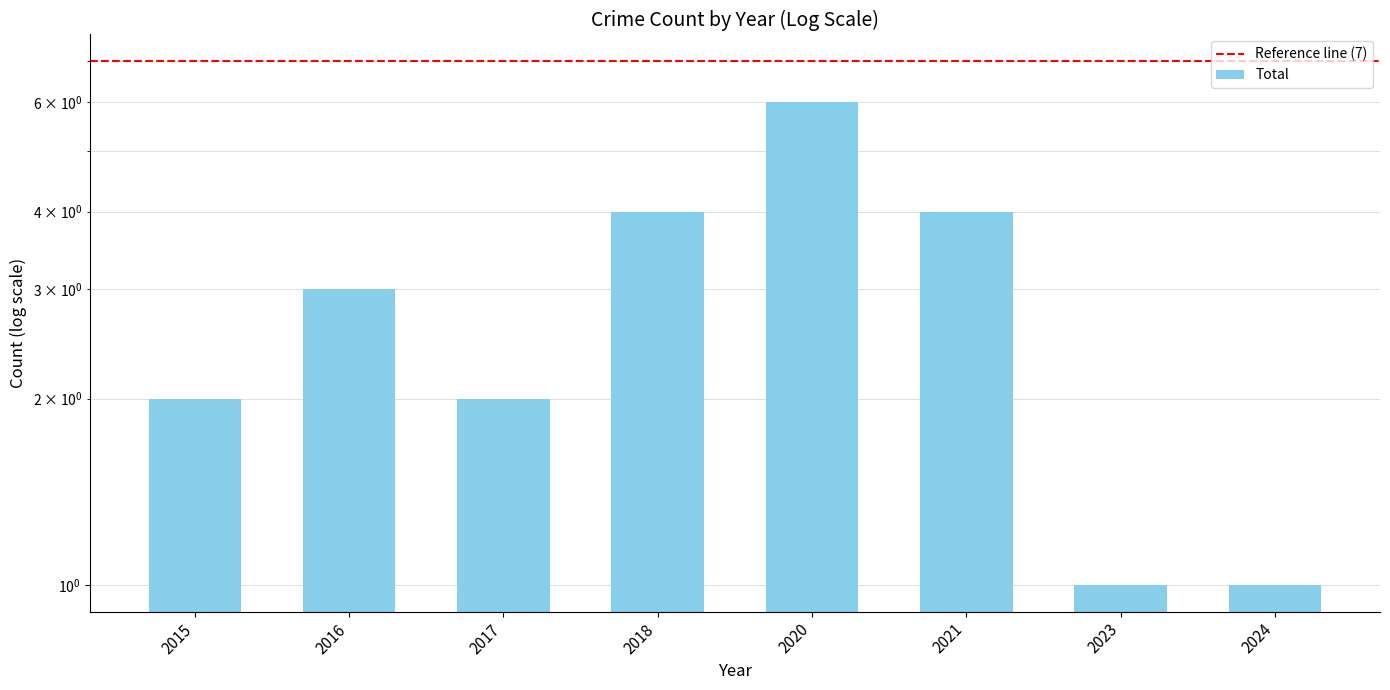

Reading left to right, what are all the values shown in this chart?

2	3	2	4	6	4	1	1